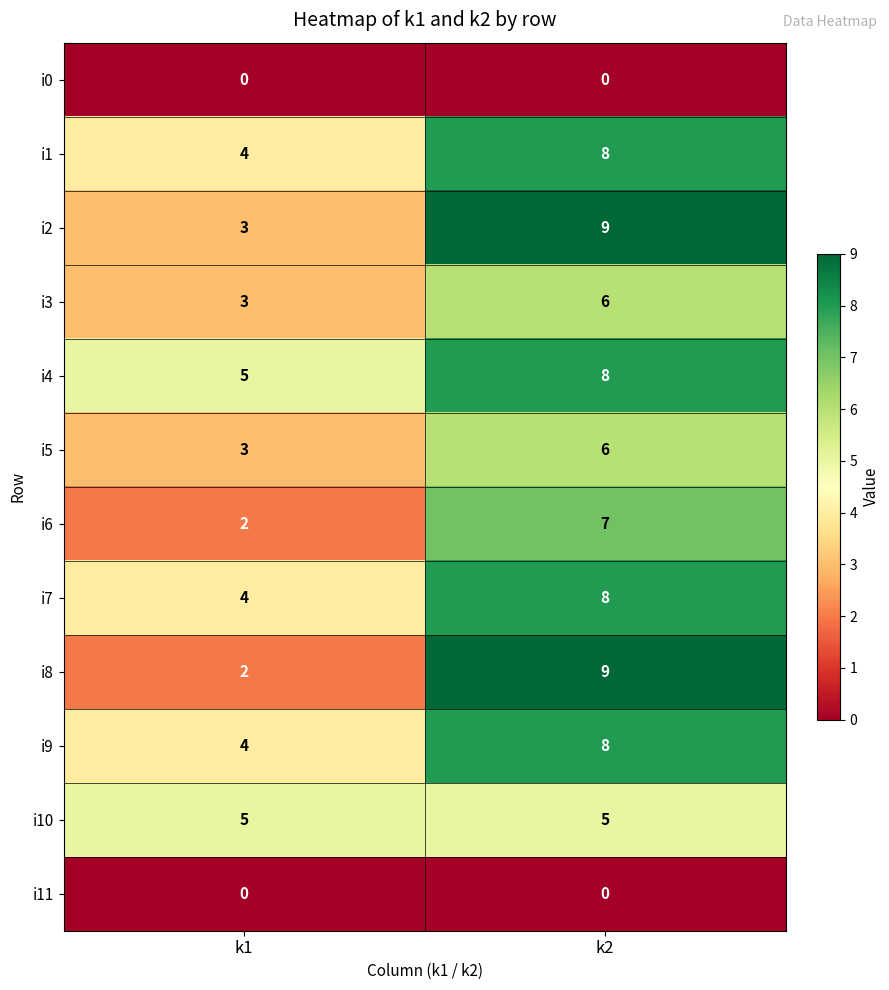

What is the greatest value displayed?

9